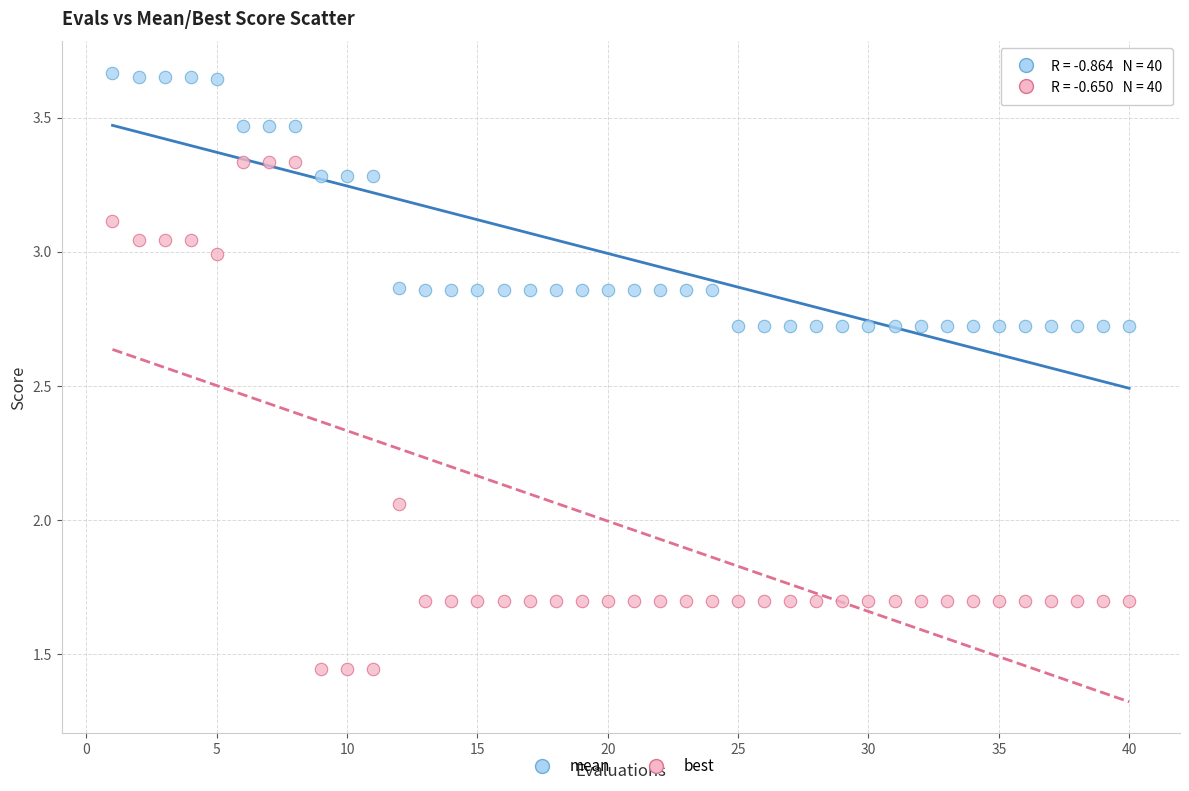

Which series contains the highest Y value?

mean